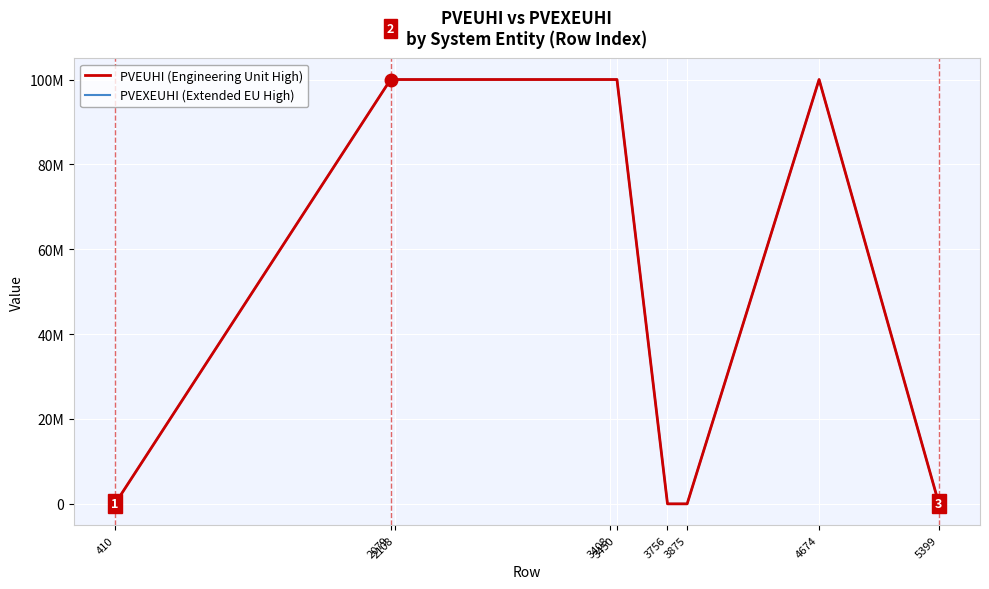

What is the difference between the maximum and second lowest values in the PVEUHI (Engineering Unit High) series?

99999950.0